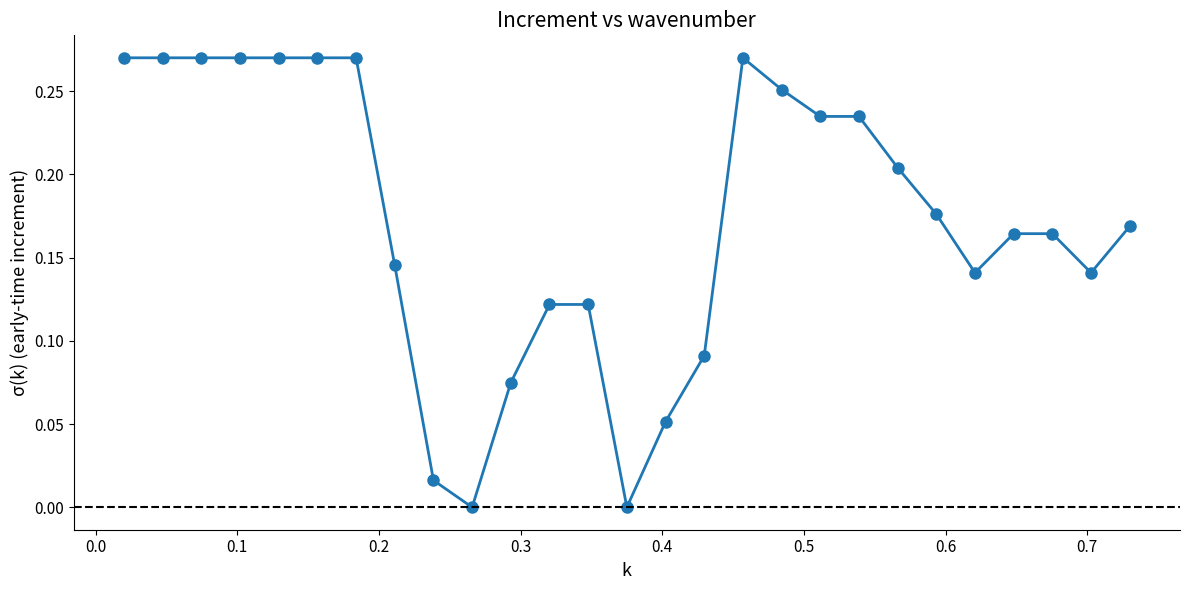

True or false: there are more than 0 points higher than both neighbors.

True